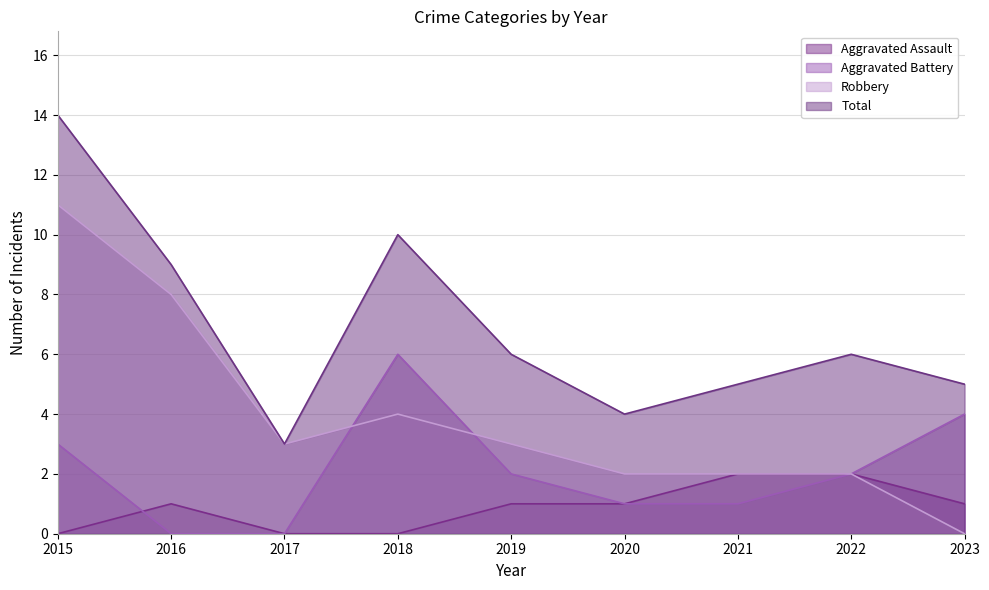

What is the sum of the Aggravated Battery values at 2023 and 2018?

10